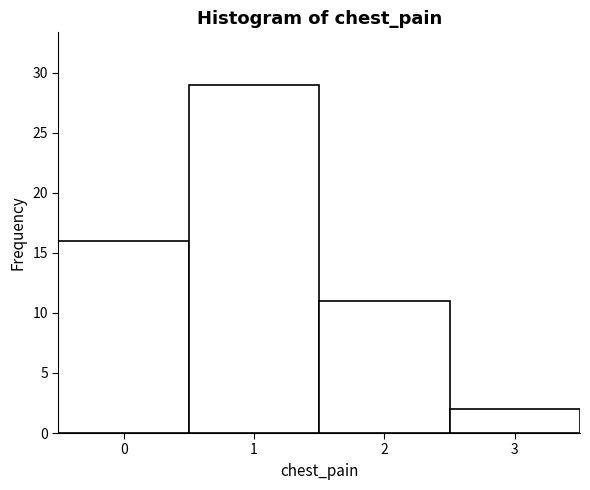

Reading left to right, list every bar in this chart as the range it spans on the x-axis followed by its height. The values are not printed on the chart, so give them approximately, as read against the axis.

-0.5 to 0.5: 16
0.5 to 1.5: 29
1.5 to 2.5: 11
2.5 to 3.5: 2